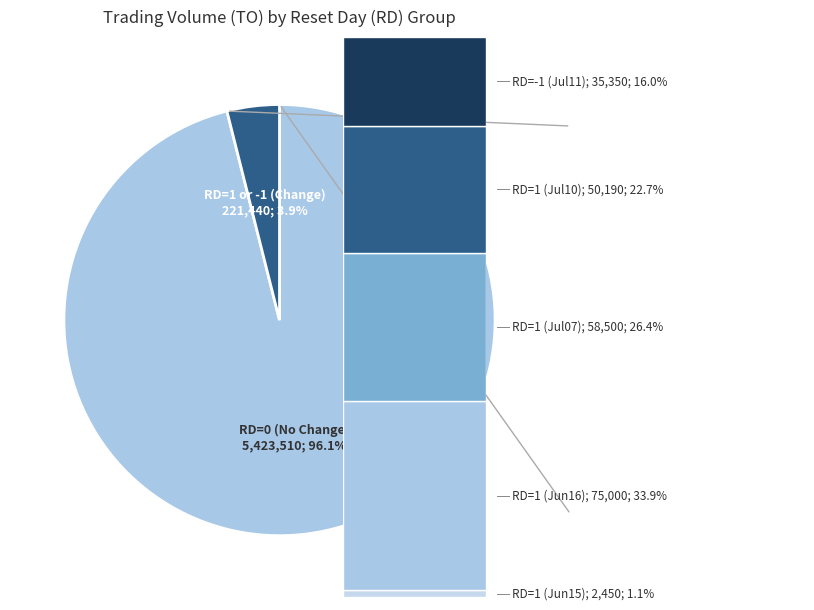

Is there any slice that represents more than half of the pie?

Yes